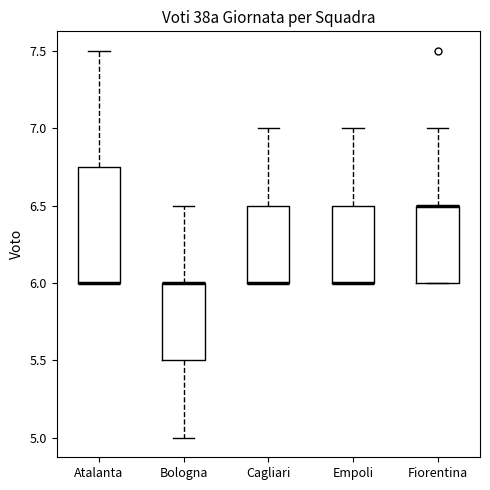

Reading left to right, transcribe this box plot: for each box, give where its median line is, the range the box spans, and where its two whiskers end, as read against the y-axis. The values are not printed on the chart, so give them approximately, as read against the axis.

Atalanta: median 6.00 (drawn on the box's lower edge), box 6.00 to 6.75, whiskers 6.00 to 7.50
Bologna: median 6.00 (drawn on the box's upper edge), box 5.50 to 6.00, whiskers 5.00 to 6.50
Cagliari: median 6.00 (drawn on the box's lower edge), box 6.00 to 6.50, whiskers 6.00 to 7.00
Empoli: median 6.00 (drawn on the box's lower edge), box 6.00 to 6.50, whiskers 6.00 to 7.00
Fiorentina: median 6.50 (drawn on the box's upper edge), box 6.00 to 6.50, whiskers 6.00 to 7.00